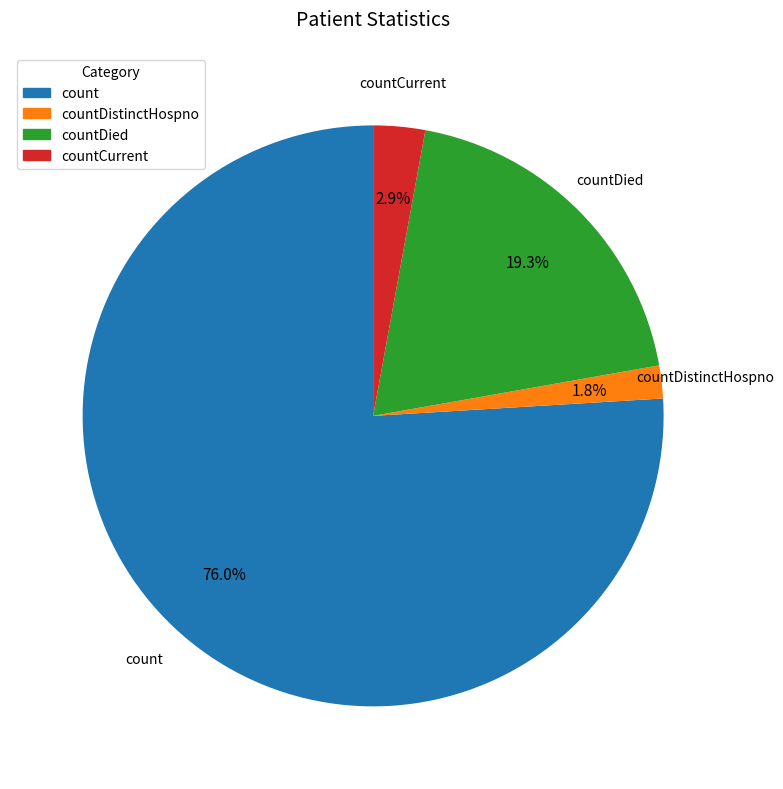

Is there a majority slice in this chart?

Yes